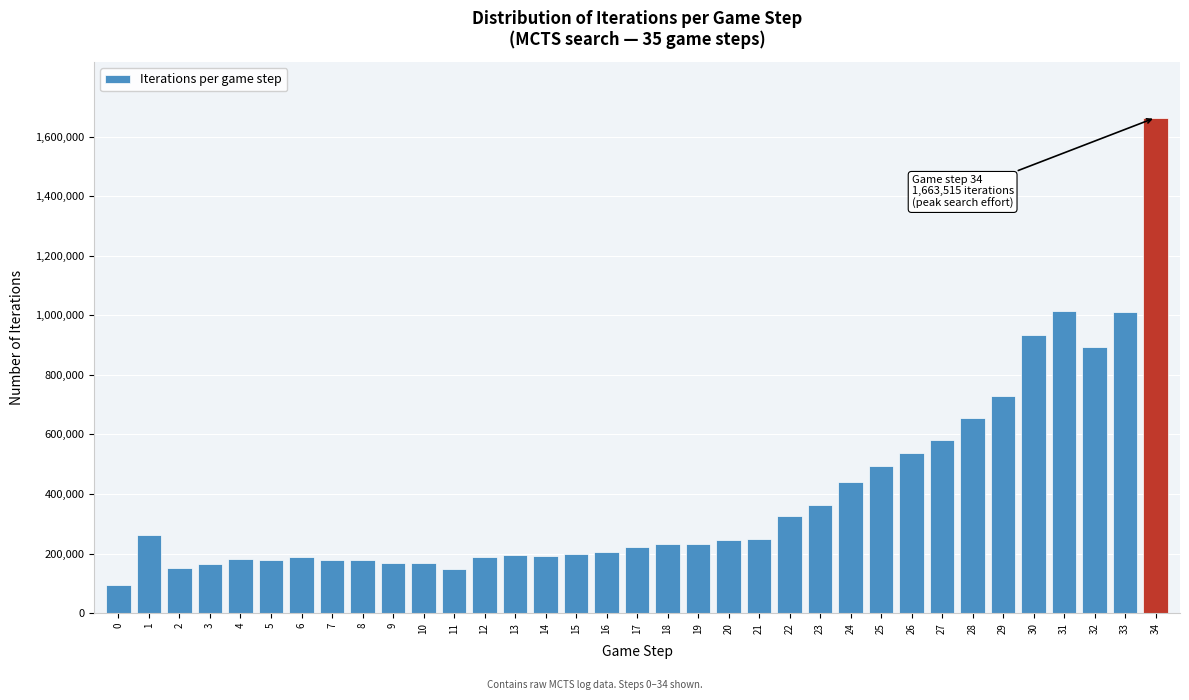

What is the smallest value displayed?

95272